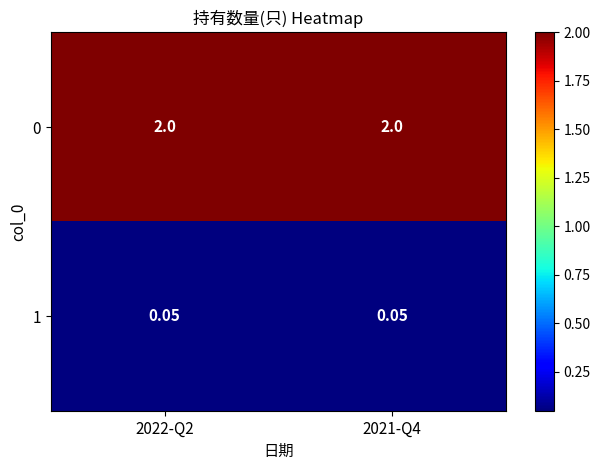

Is the value of 0 at 2022-Q2 greater than the value of 1 at 2021-Q4?

Yes